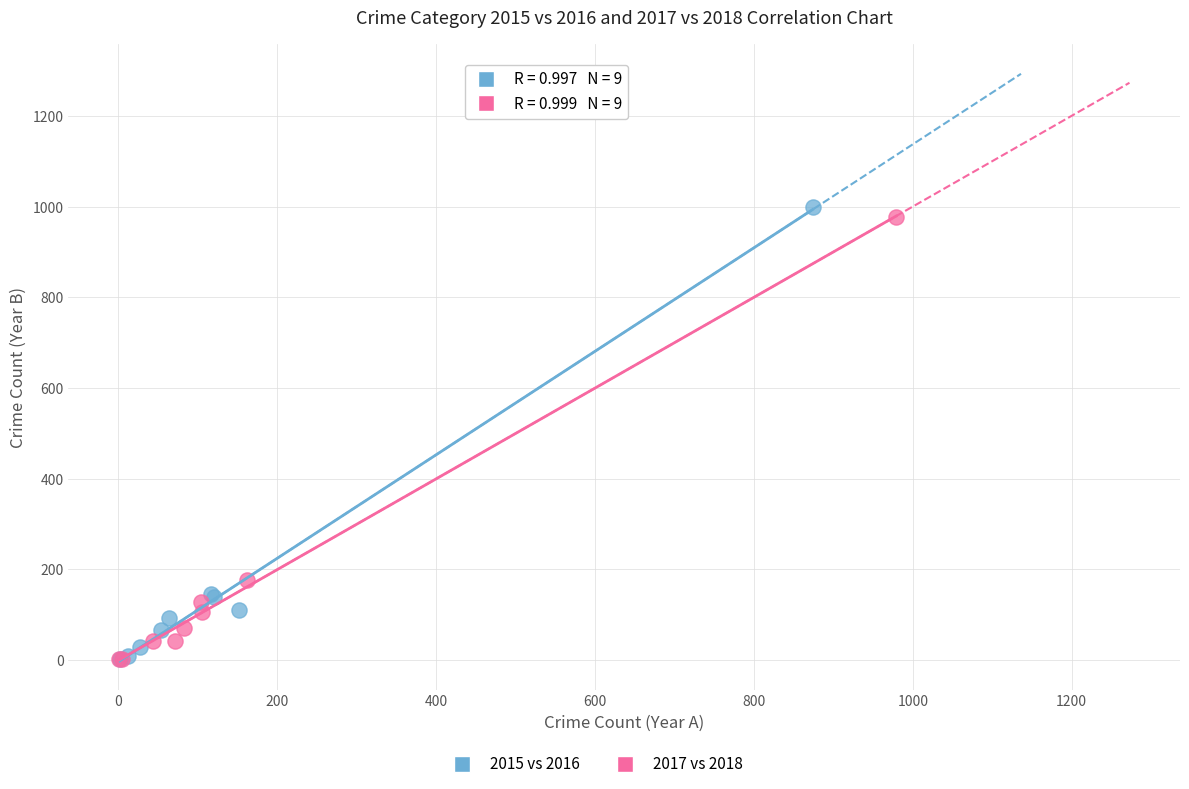

Which series has the widest spread of Y values?

2015 vs 2016